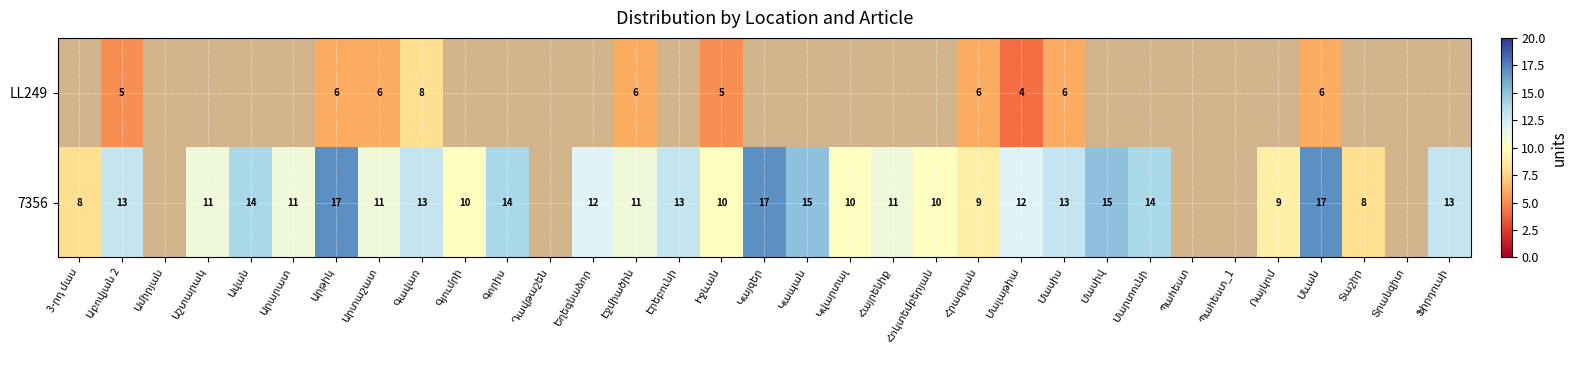

The value of LL249 at Արտաշատ is 6. True or false?

True